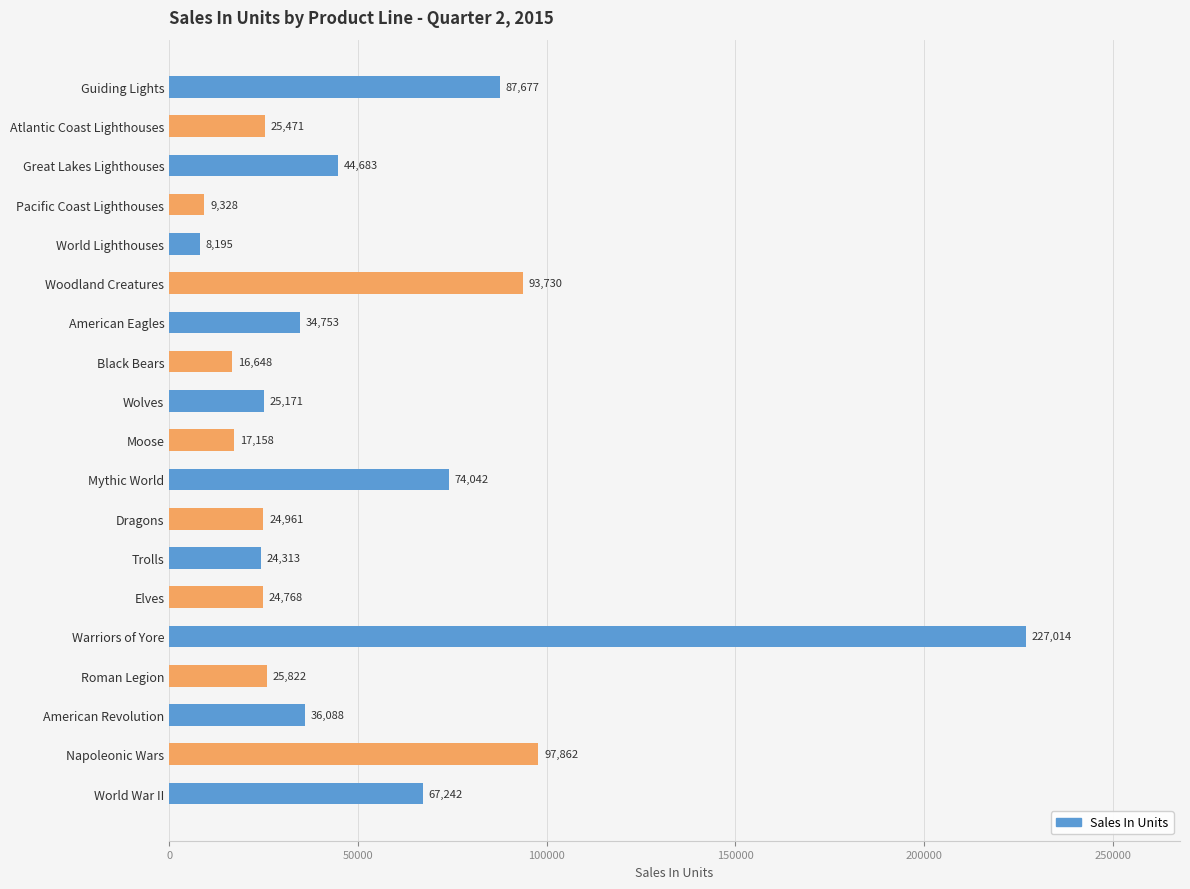

What is the value of the 4th bar from the top?

9328